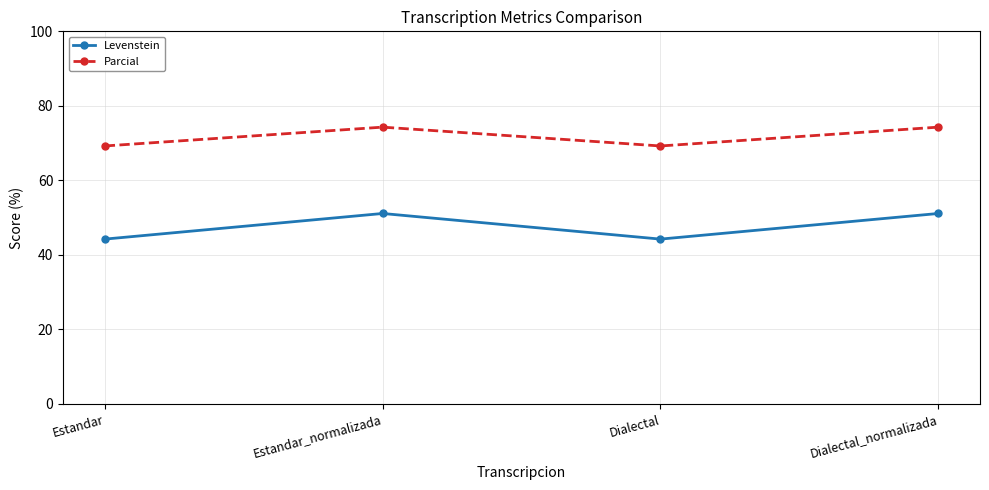

What is the smallest value displayed?

44.2